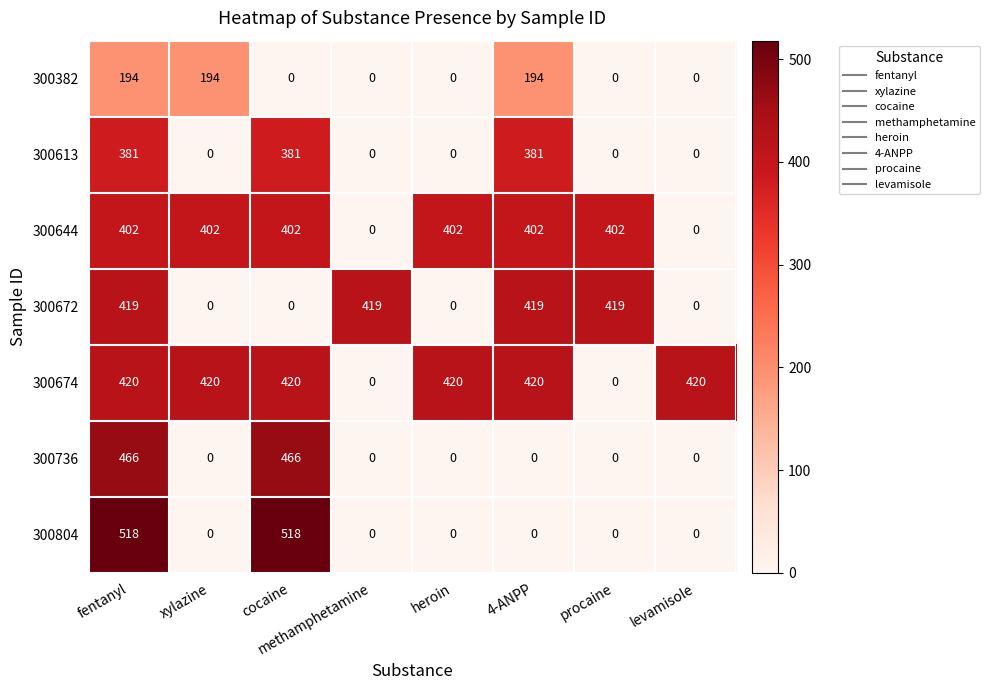

Count the 300672 values in the range 0 to 419.

8